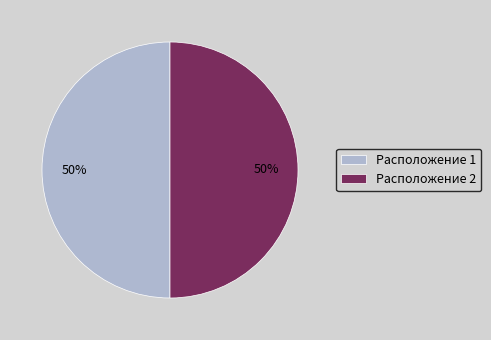

What percentage is the Расположение 1 slice, to the nearest percent?

50%